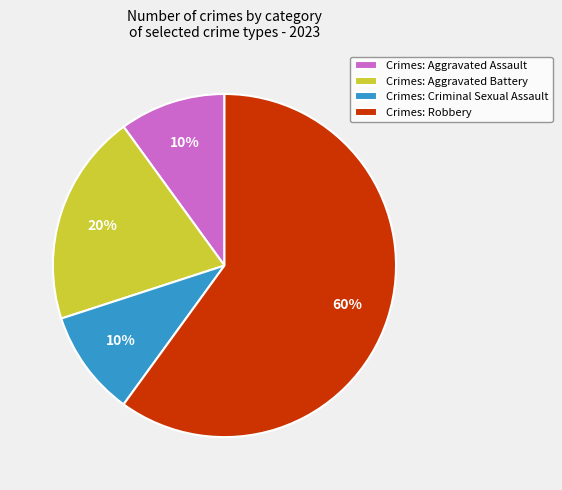

To the nearest percent, what percentage of the pie is Crimes: Criminal Sexual Assault?

10%